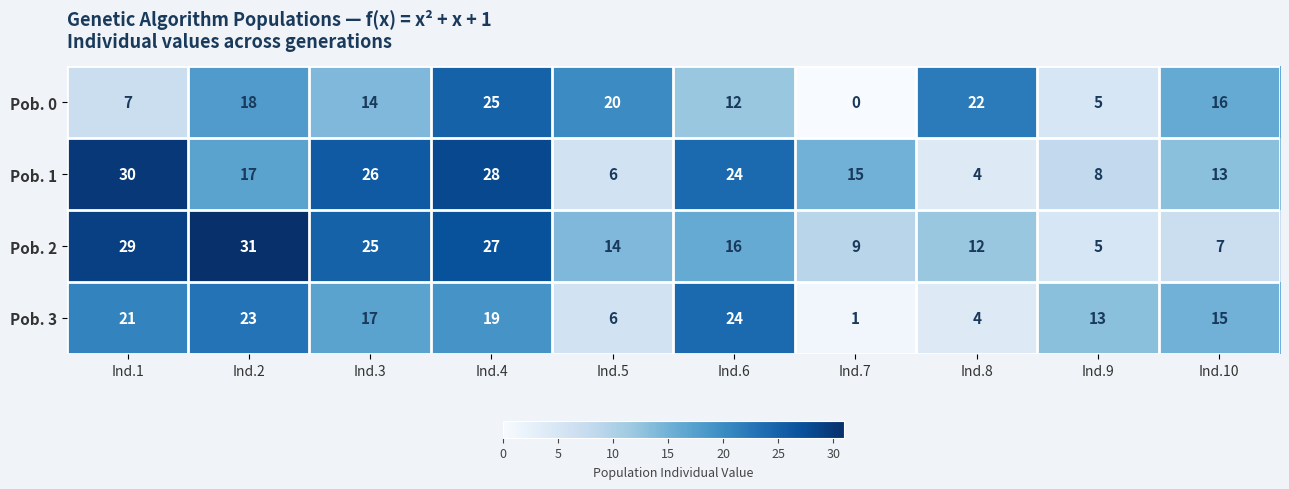

Rank the series by their maximum value, from lowest to highest.

Pob. 3, Pob. 0, Pob. 1, Pob. 2